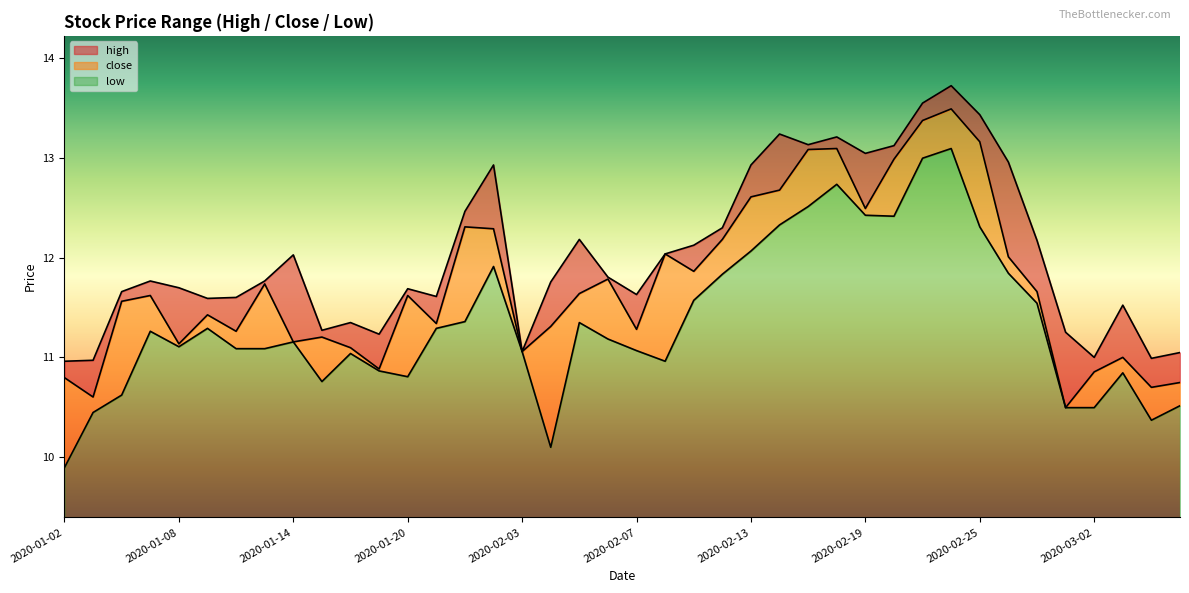

What is the smallest value displayed?

9.9